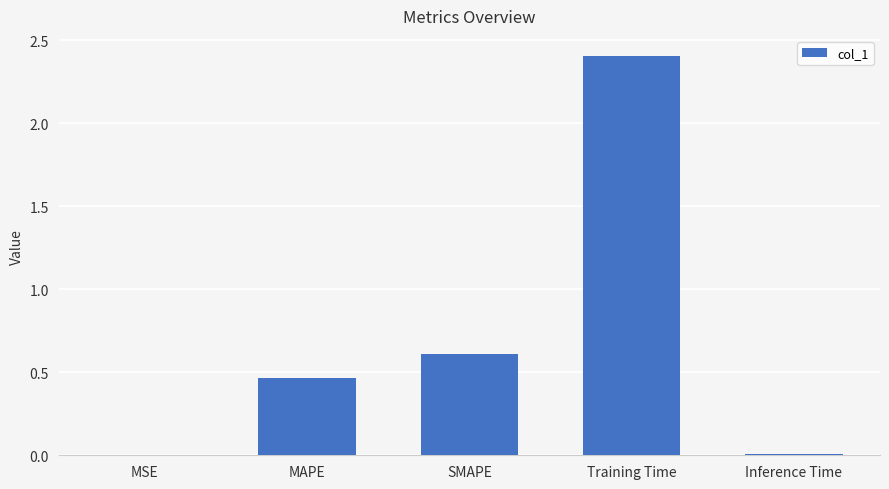

Is it true that the value at SMAPE is 0.6?

True